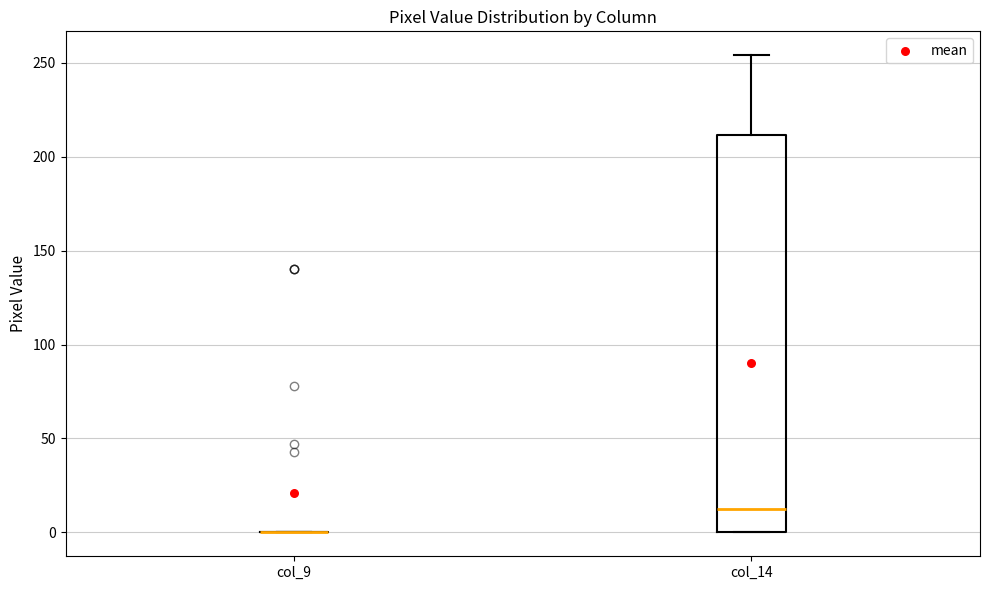

Reading left to right, read every box against the y-axis: the position of its median line, the range the box covers, and the ends of its whiskers. The values are not printed on the chart, so give them approximately, as read against the axis.

col_9: box collapsed to a line at 0, whiskers 0 to 0
col_14: median 15, box 0 to 210, whiskers 0 to 255